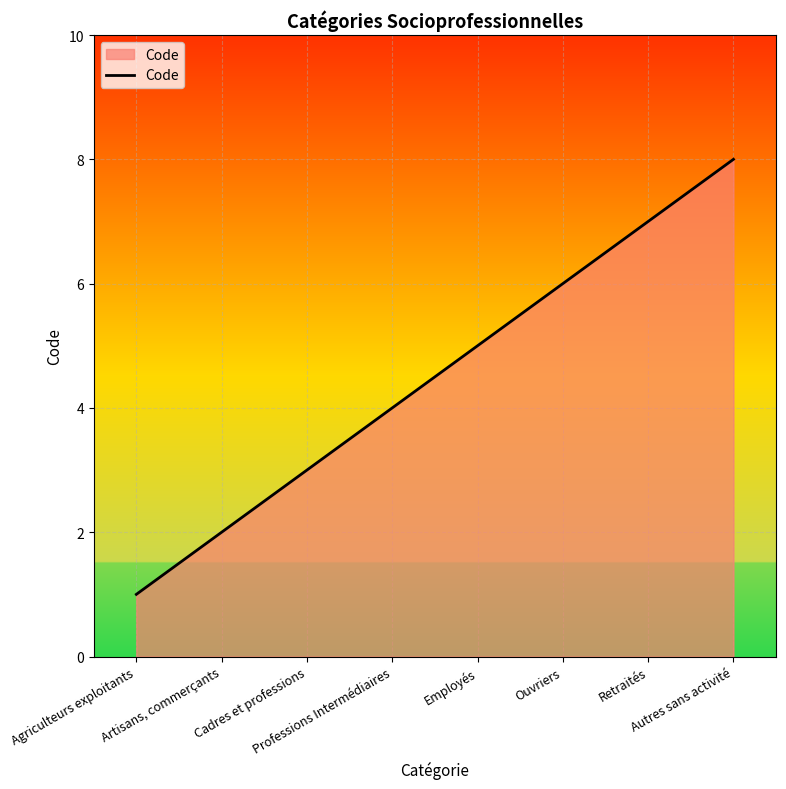

Rank the categories by value from lowest to highest.

Agriculteurs exploitants, Artisans, commerçants, Cadres et professions, Professions Intermédiaires, Employés, Ouvriers, Retraités, Autres sans activité